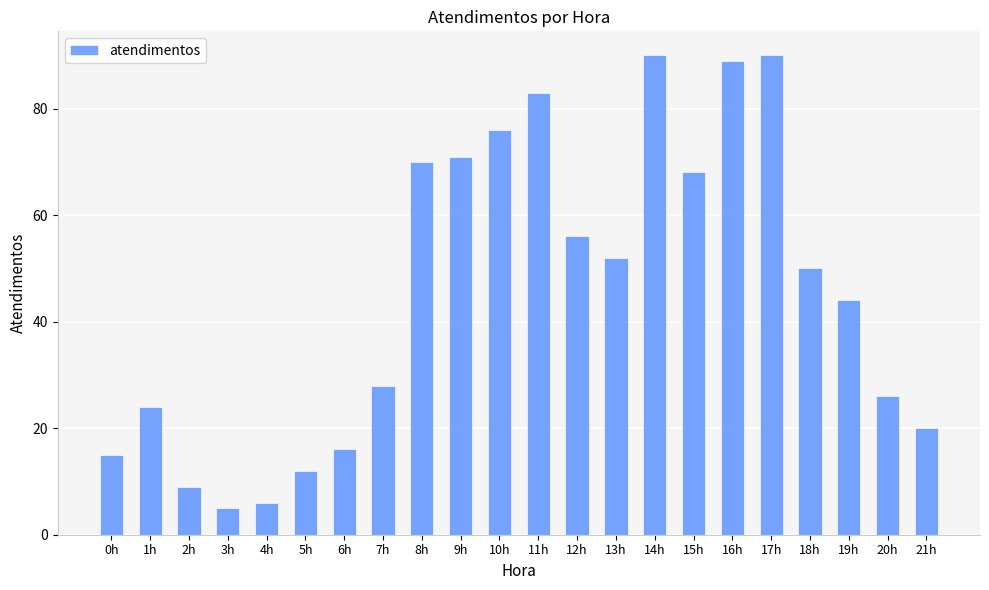

What is the label of the 10th bar from the left?

9h